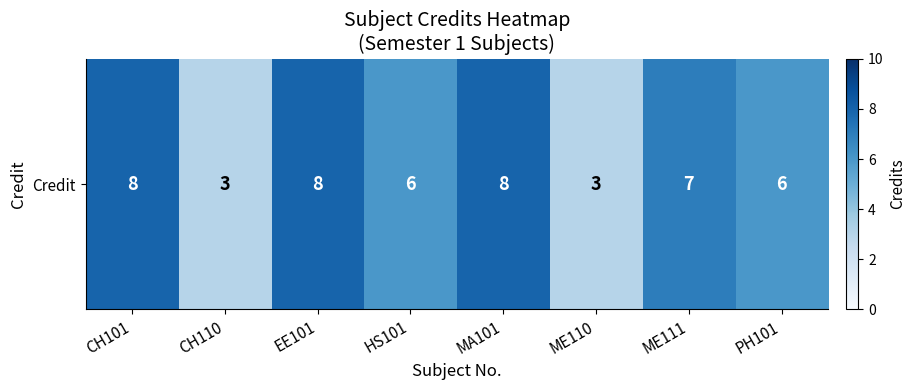

Reading right to left, extract all data points from this chart.

PH101=6	ME111=7	ME110=3	MA101=8	HS101=6	EE101=8	CH110=3	CH101=8